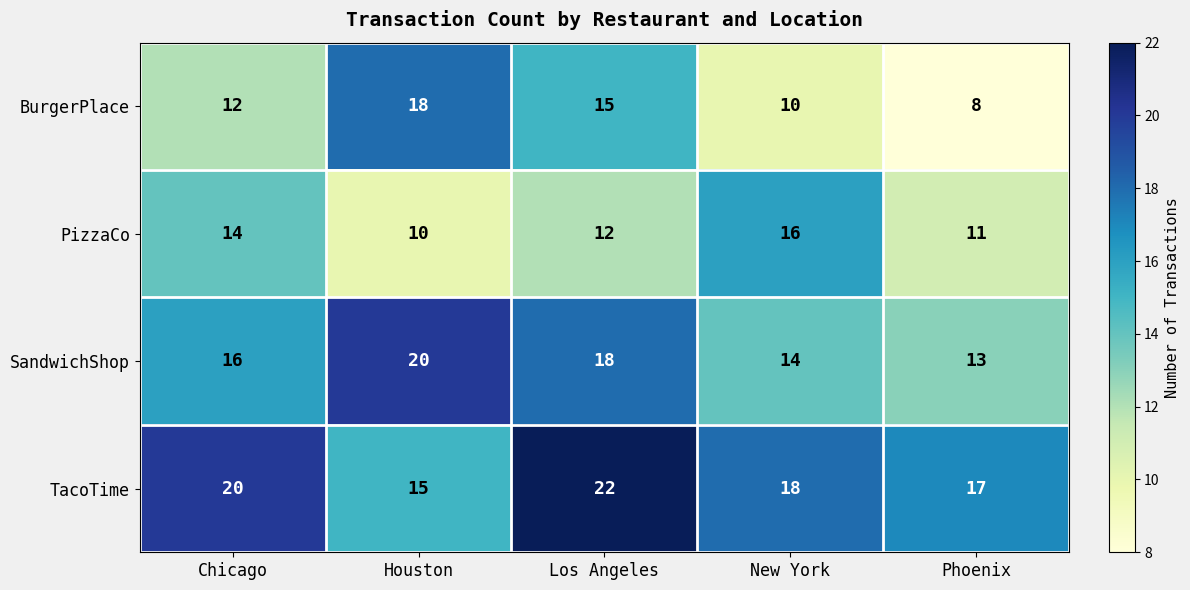

Reading left to right, what are all the values shown in this chart?

BurgerPlace: Chicago=12	Houston=18	Los Angeles=15	New York=10	Phoenix=8
PizzaCo: Chicago=14	Houston=10	Los Angeles=12	New York=16	Phoenix=11
SandwichShop: Chicago=16	Houston=20	Los Angeles=18	New York=14	Phoenix=13
TacoTime: Chicago=20	Houston=15	Los Angeles=22	New York=18	Phoenix=17